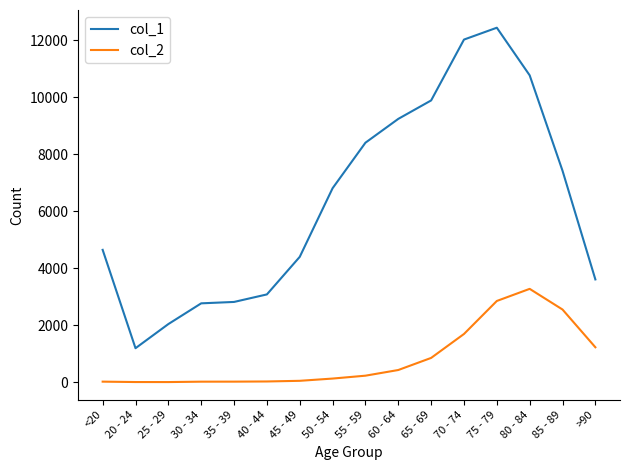

At which label does col_1 reach its minimum?

20 - 24